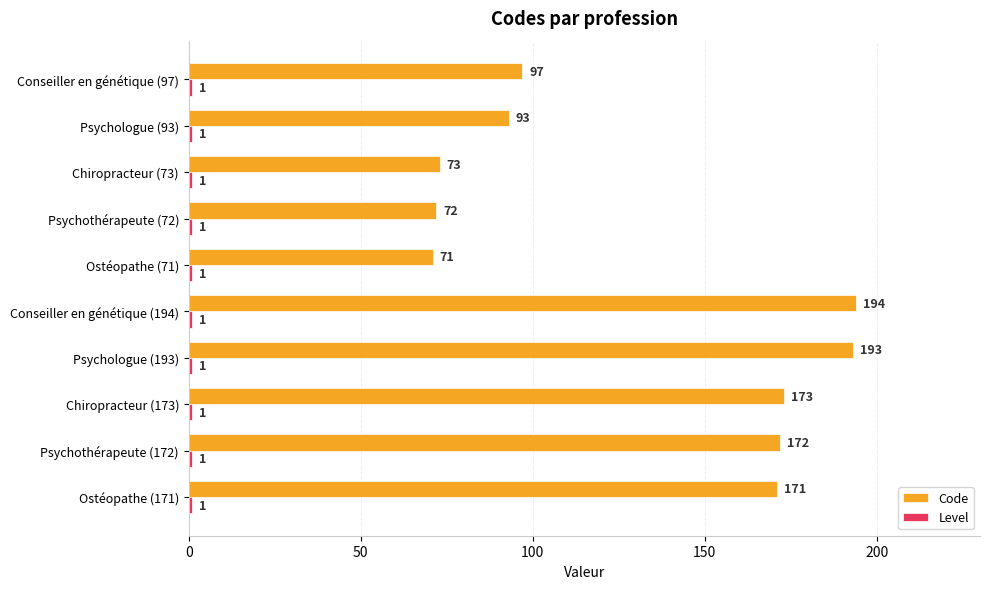

The Code series shows 93 at Psychologue (93). True or false?

True